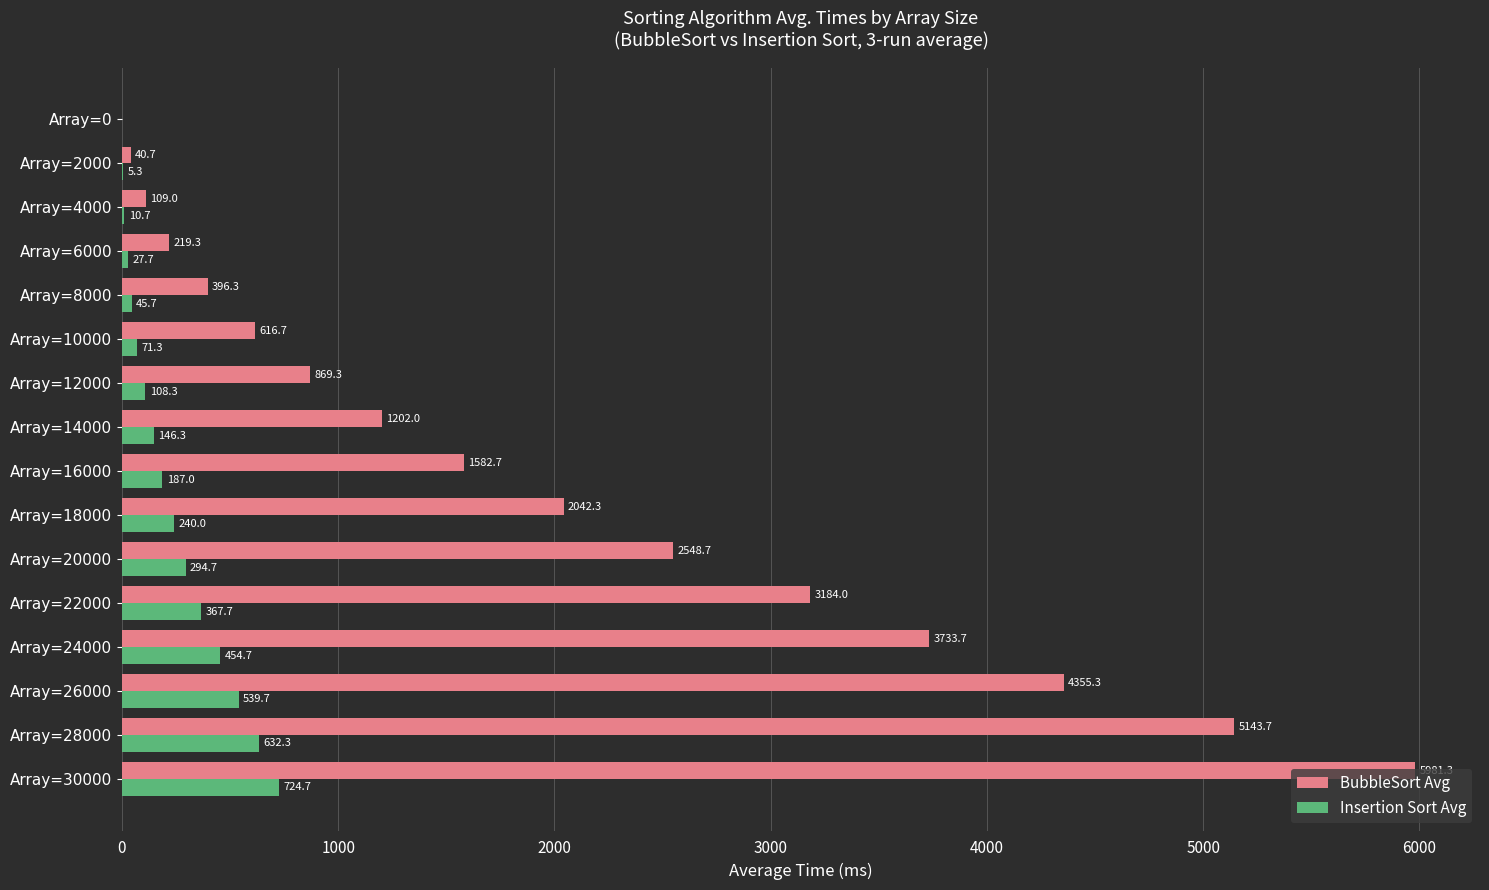

Which series has the largest total across all categories?

BubbleSort Avg